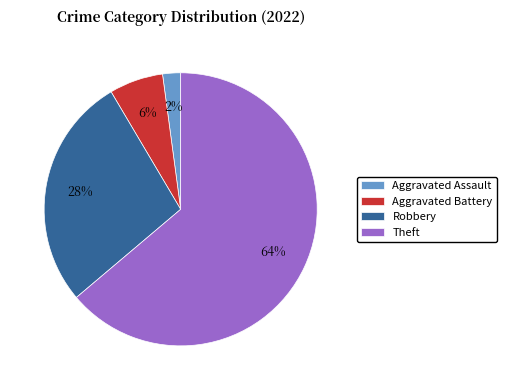

Between Aggravated Battery and Aggravated Assault, which is larger?

Aggravated Battery